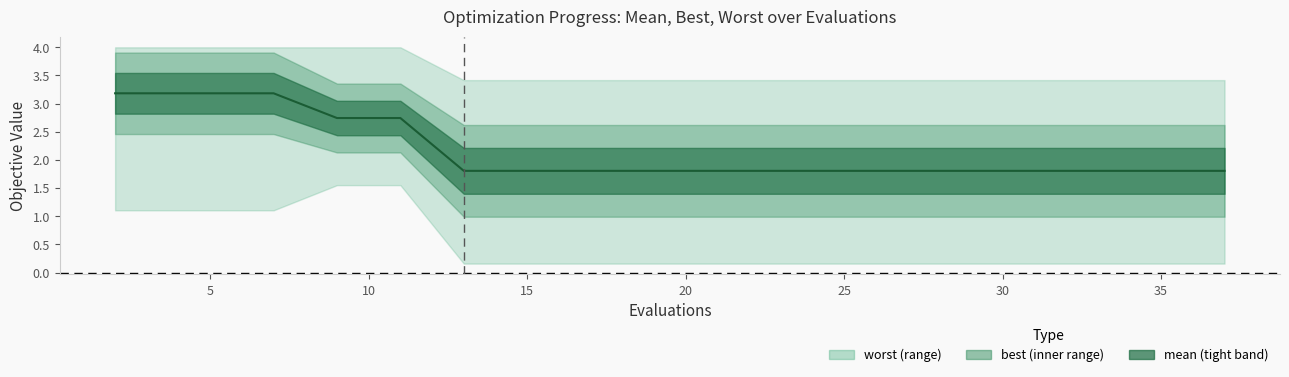

How many lines are shown in the chart?

1